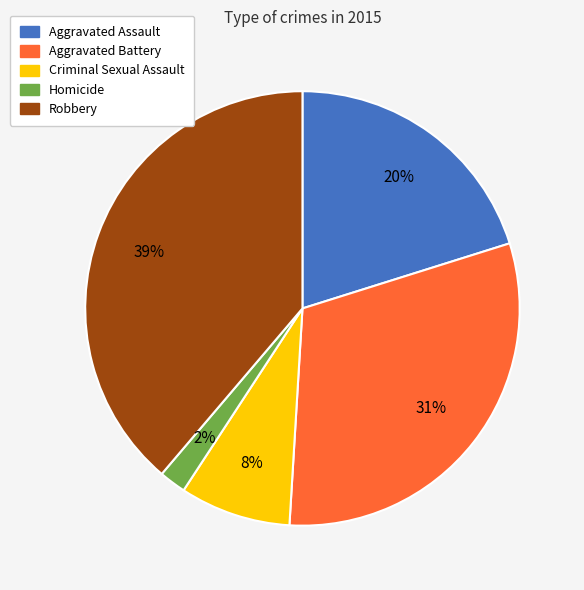

Which slice is the largest?

Robbery